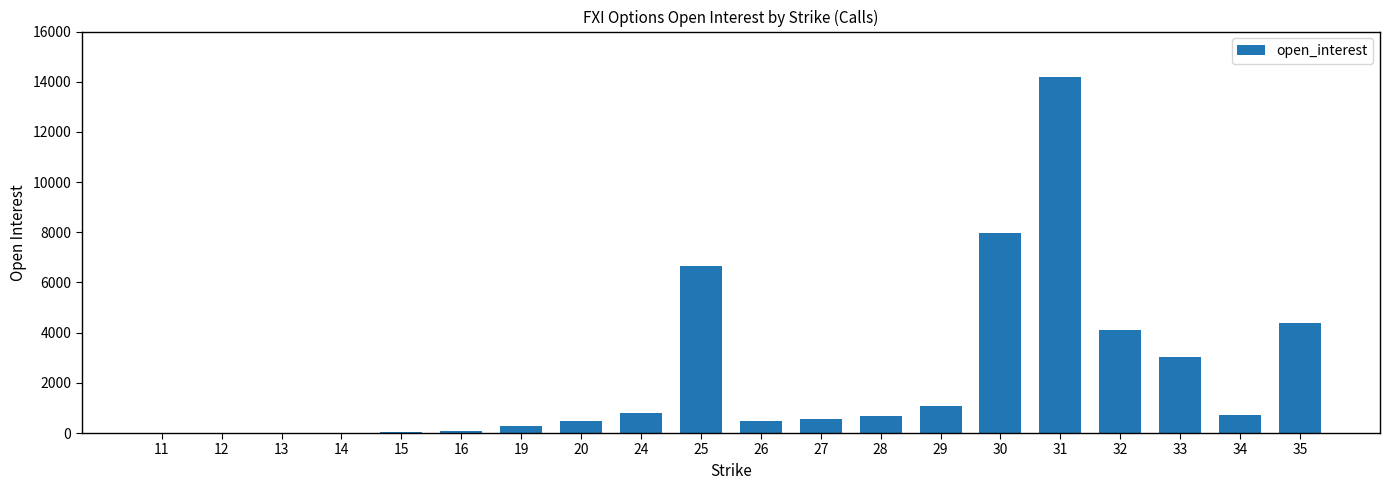

Is it true that the value at 33 is 4319?

False